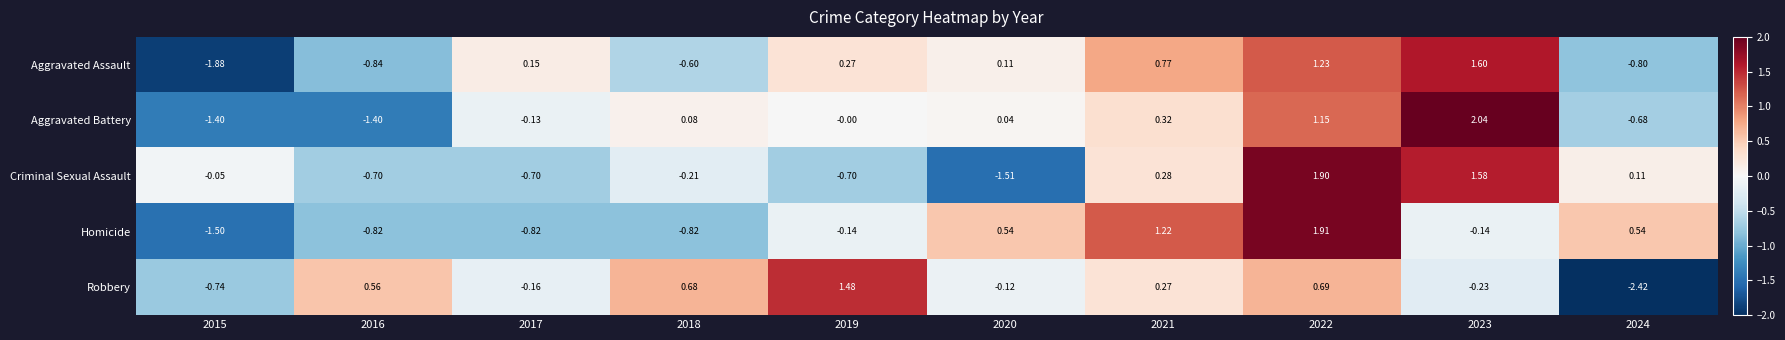

What is the total value across all series at 2023?

4.9